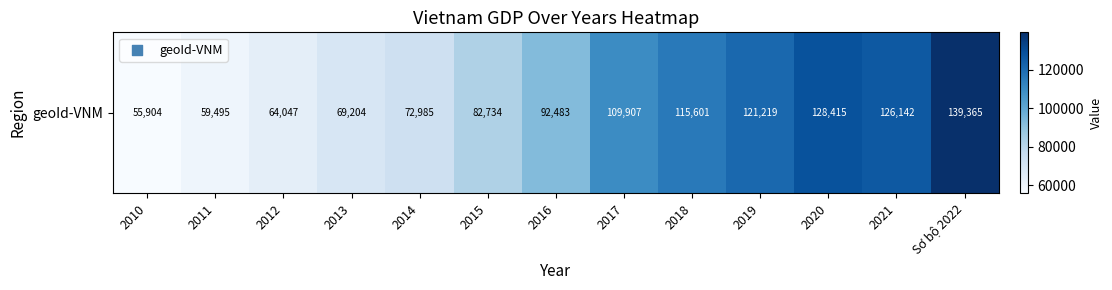

Reading left to right, list all the values displayed in this chart.

55904	59495	64047	69204	72985	82734	92483	109907	115601	121219	128415	126142	139365